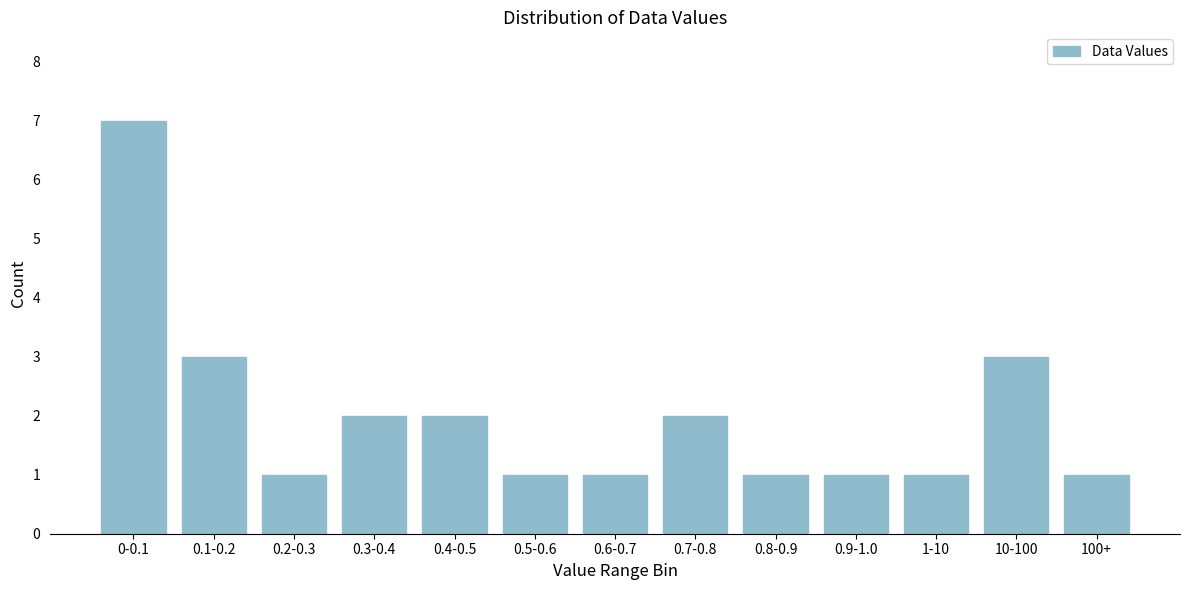

Reading left to right, transcribe all the data shown in this chart.

0-0.1=7	0.1-0.2=3	0.2-0.3=1	0.3-0.4=2	0.4-0.5=2	0.5-0.6=1	0.6-0.7=1	0.7-0.8=2	0.8-0.9=1	0.9-1.0=1	1-10=1	10-100=3	100+=1